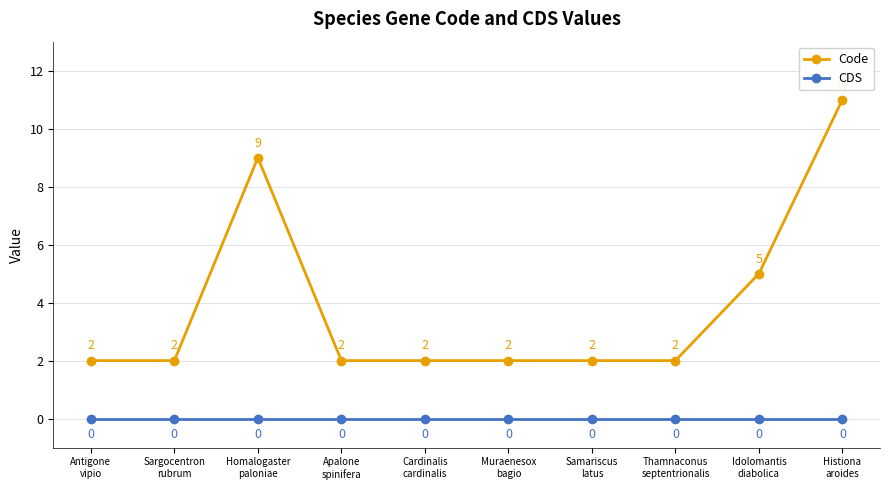

What is the greatest value displayed?

11